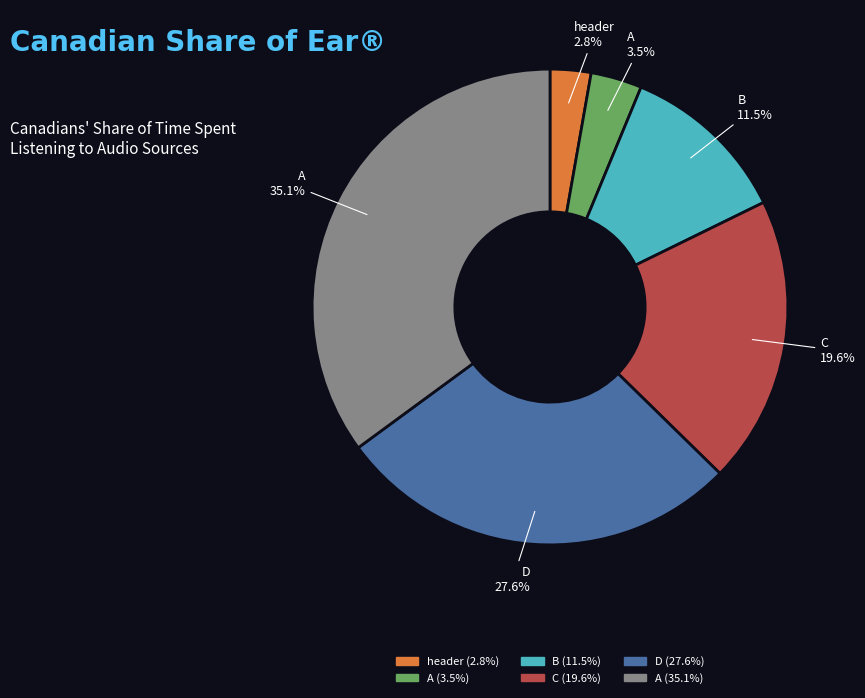

Does any single category account for the majority?

No